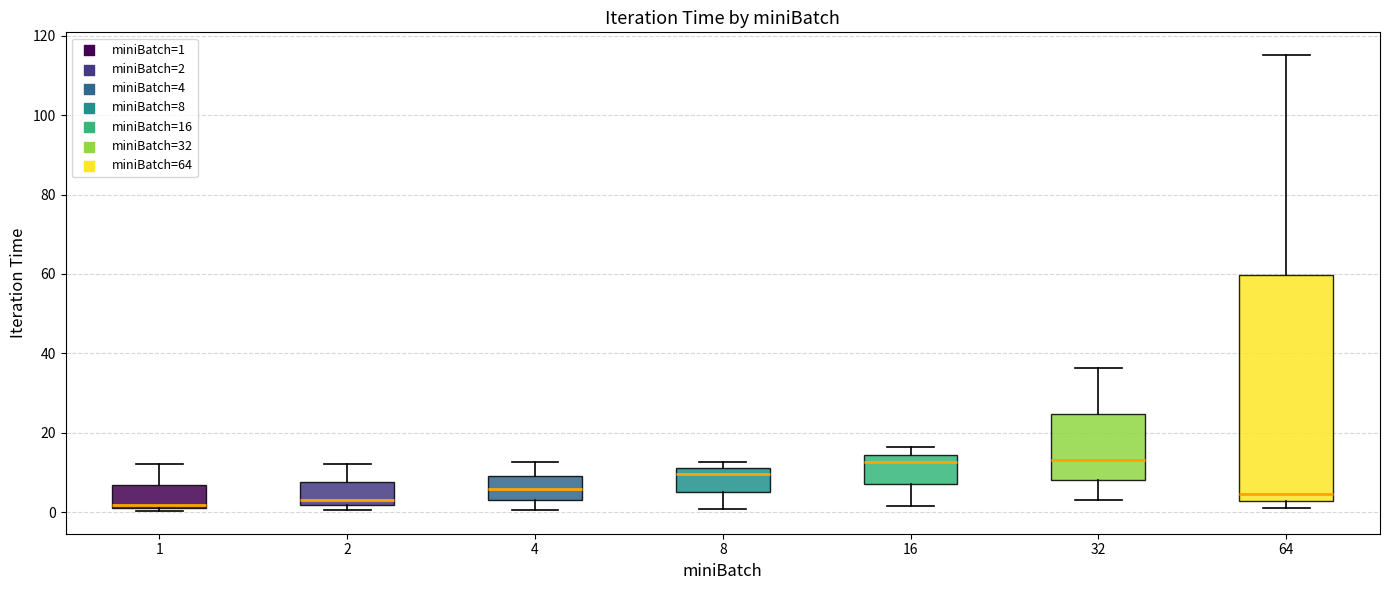

Comparing the boxes themselves (not the whiskers), which one is the tallest?

64